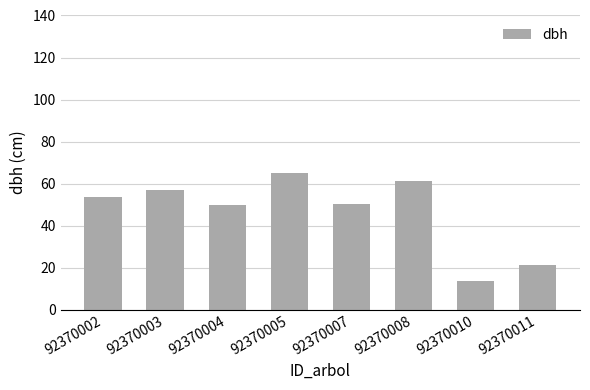

What is the maximum value shown in the chart?

65.1